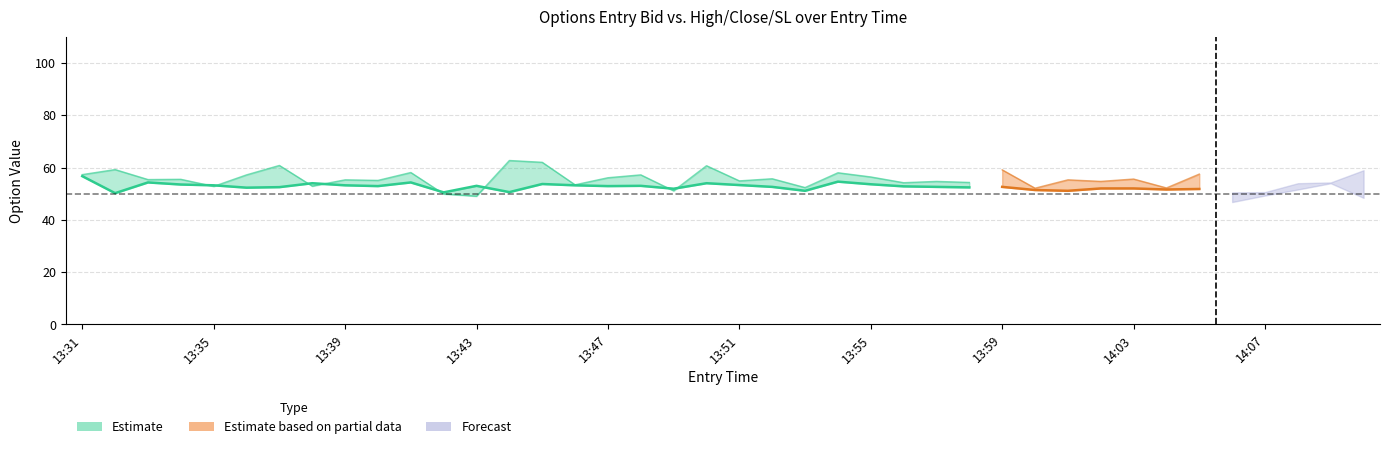

Rank the categories by close value from lowest to highest.

13:43, 13:46, 14:00, 14:06, 13:49, 13:42, 14:10, 13:53, 13:31, 14:07, 13:34, 13:47, 13:35, 13:56, 14:02, 13:58, 13:51, 14:03, 14:08, 13:39, 14:04, 13:38, 14:01, 13:37, 13:40, 14:09, 13:57, 13:52, 13:33, 13:41, 13:55, 14:05, 13:36, 13:48, 13:54, 13:32, 13:59, 13:50, 13:44, 13:45